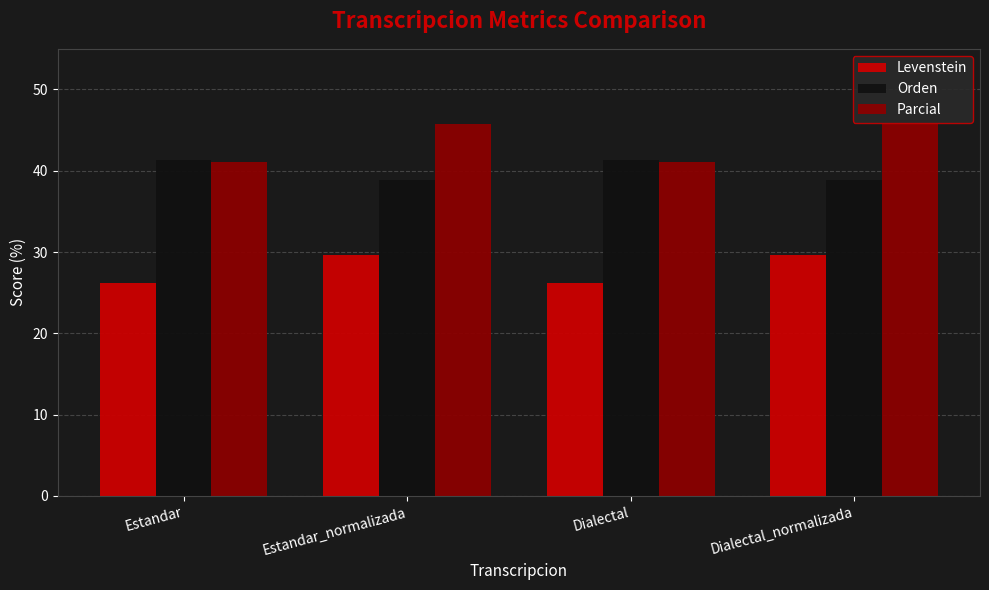

Rank the series by their average value, from highest to lowest.

Parcial, Orden, Levenstein